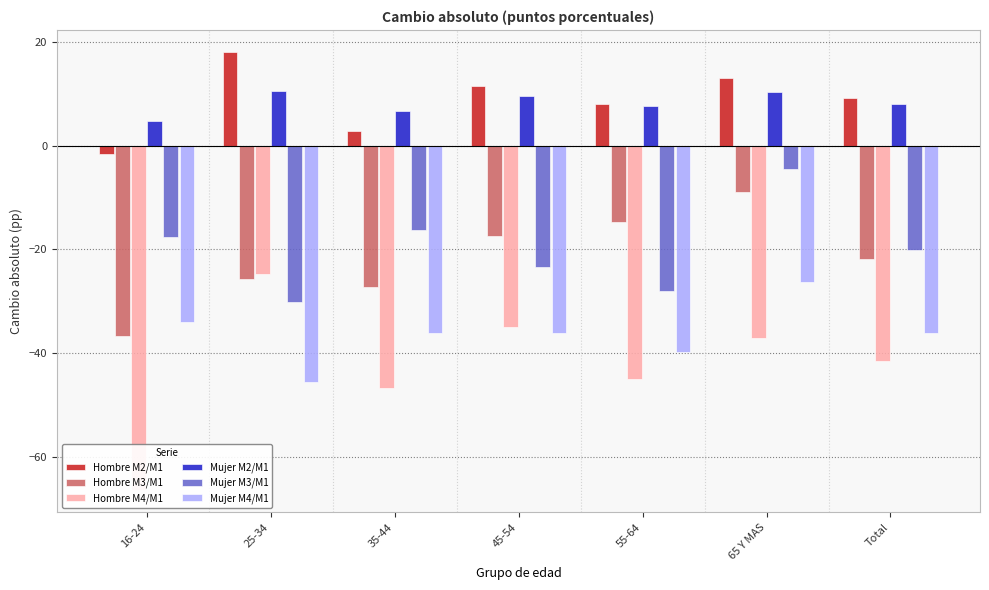

Reading right to left, list all the values displayed in this chart.

Hombre M2/M1: Total=9.2	65 Y MAS=13.1	55-64=8.1	45-54=11.5	35-44=2.8	25-34=18.1	16-24=-1.5
Hombre M3/M1: Total=-21.9	65 Y MAS=-8.9	55-64=-14.8	45-54=-17.5	35-44=-27.2	25-34=-25.8	16-24=-36.7
Hombre M4/M1: Total=-41.6	65 Y MAS=-37.1	55-64=-45.0	45-54=-35.0	35-44=-46.7	25-34=-24.8	16-24=-66.5
Mujer M2/M1: Total=8.1	65 Y MAS=10.3	55-64=7.7	45-54=9.7	35-44=6.6	25-34=10.5	16-24=4.7
Mujer M3/M1: Total=-20.0	65 Y MAS=-4.5	55-64=-28.0	45-54=-23.4	35-44=-16.3	25-34=-30.2	16-24=-17.6
Mujer M4/M1: Total=-36.2	65 Y MAS=-26.4	55-64=-39.8	45-54=-36.2	35-44=-36.2	25-34=-45.5	16-24=-34.0